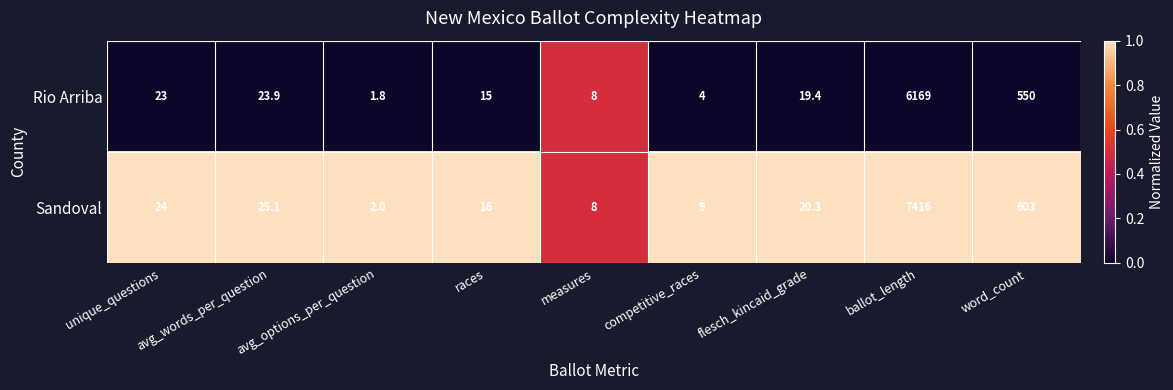

List the series in order of their overall mean, highest first.

Sandoval, Rio Arriba